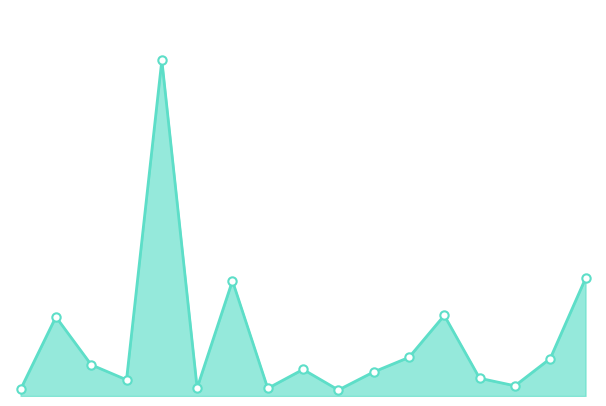

Does the chart have visible grid lines?

No